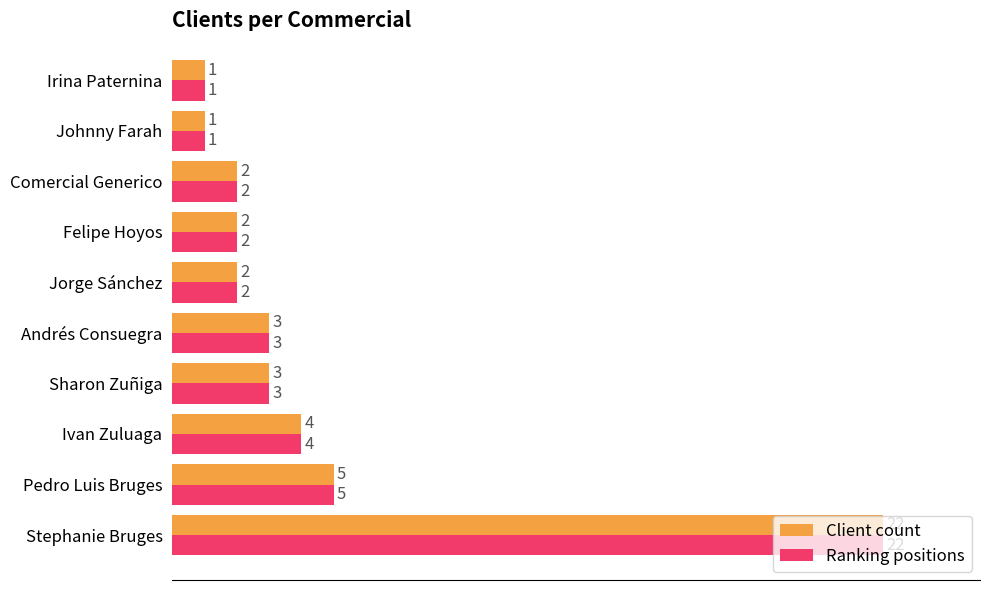

True or false: Ranking positions has a value of 1 at Ivan Zuluaga.

False